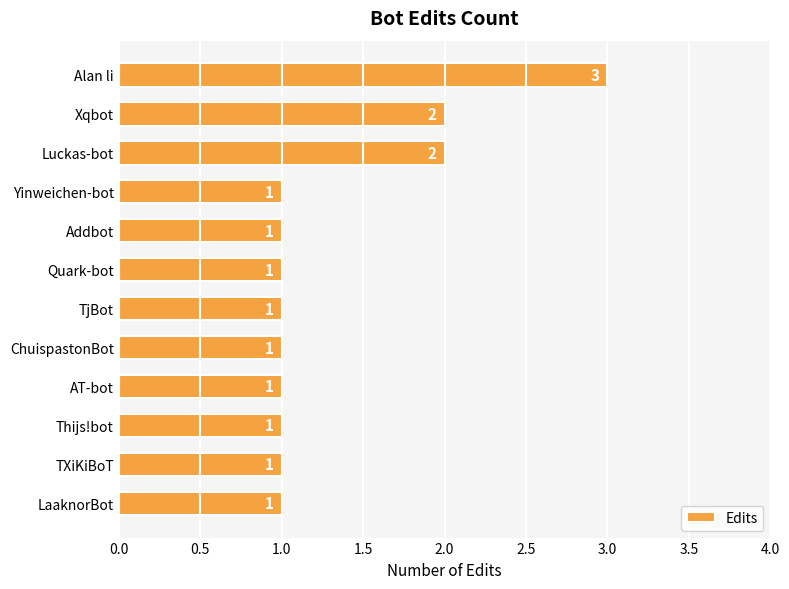

Between LaaknorBot and Luckas-bot, which is larger?

Luckas-bot